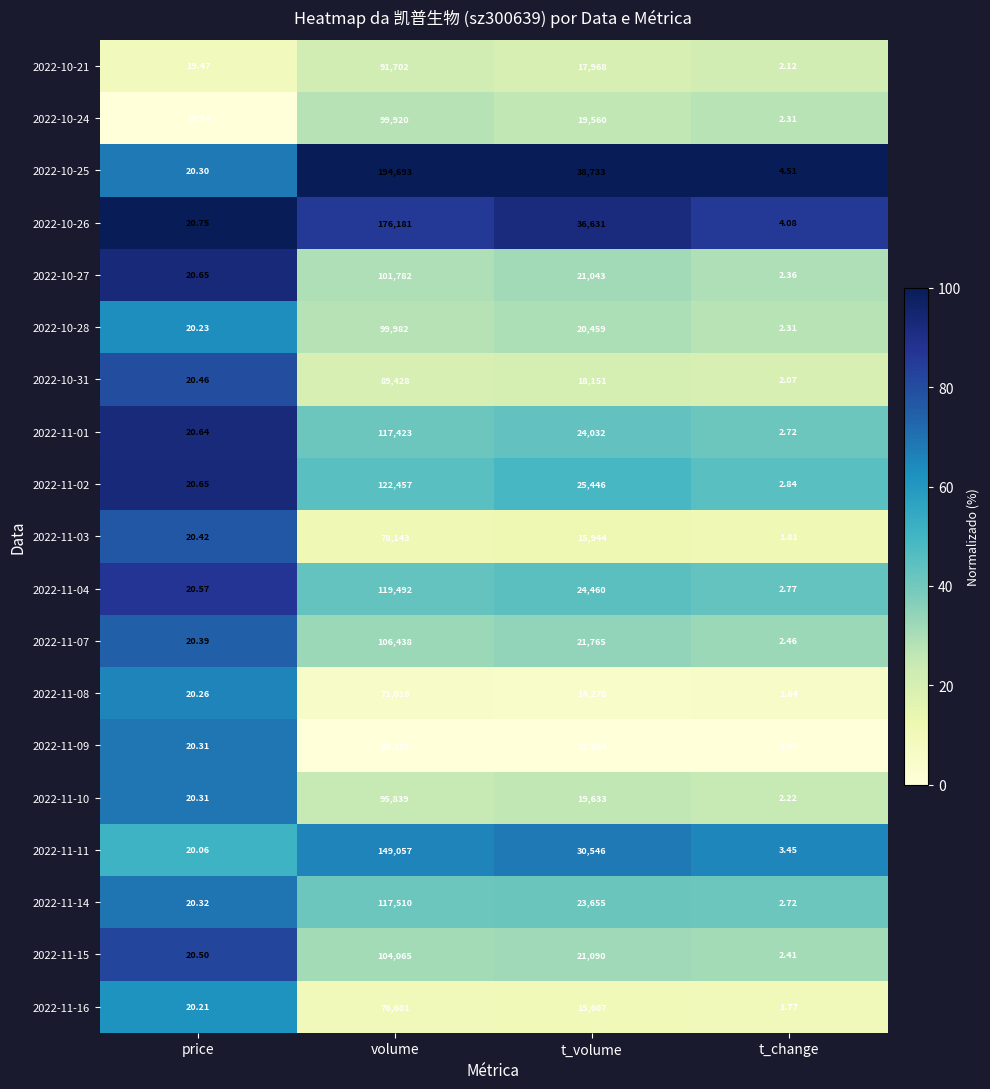

At which label does 2022-11-08 reach its peak?

volume